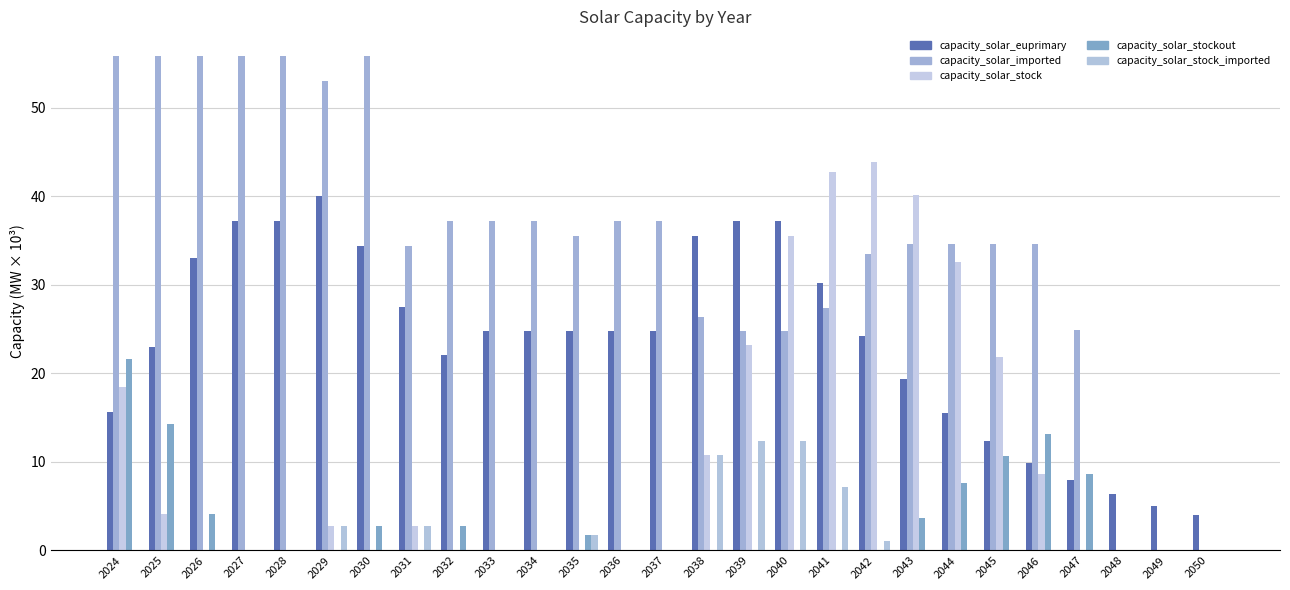

What is the sum of the capacity_solar_imported values at 2039 and 2044?

59.4